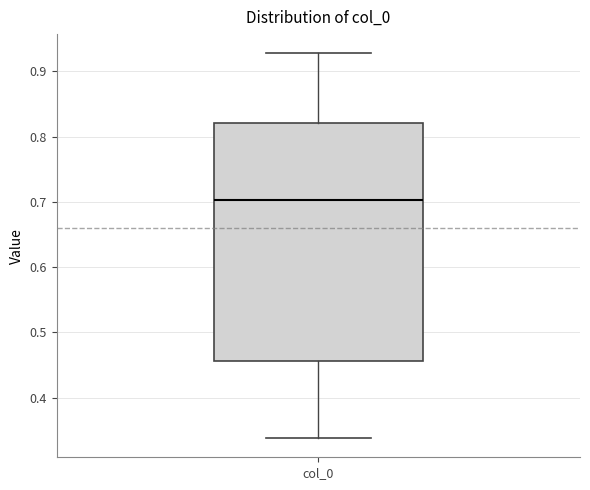

Where is the lower edge of the box for col_0 on the y-axis? The values are not printed on the chart, so give them approximately, as read against the axis.

0.46